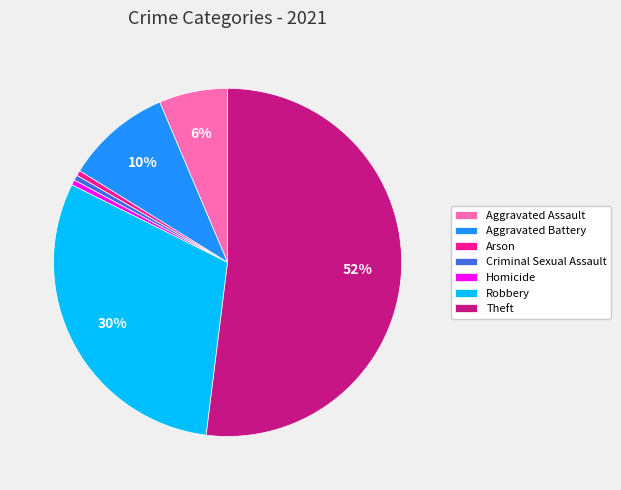

True or false: Aggravated Battery accounts for 10% of the total.

True